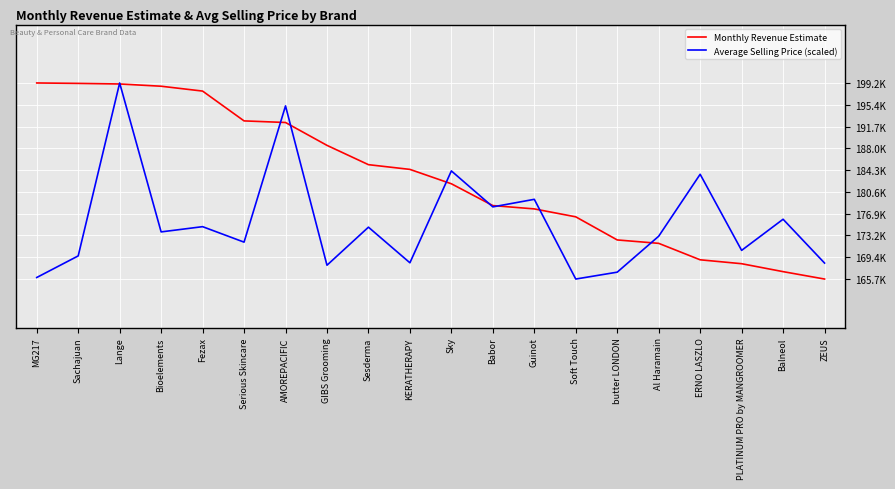

Which series ends up on top after the final intersection of Average Selling Price (scaled) and Monthly Revenue Estimate?

Average Selling Price (scaled)